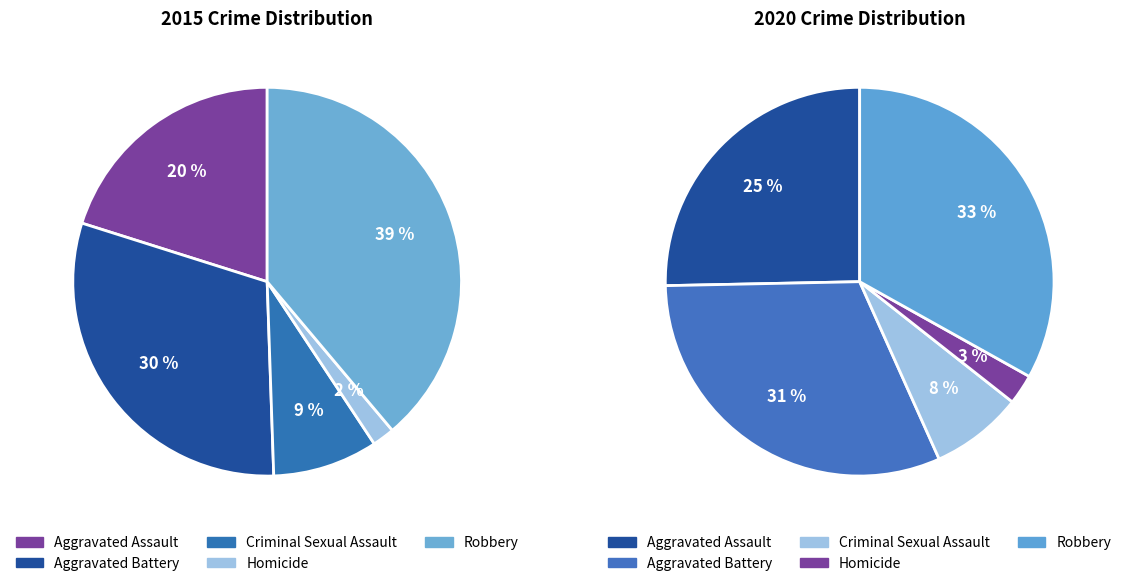

Is the sum of Robbery and Aggravated Battery greater than half?

Yes